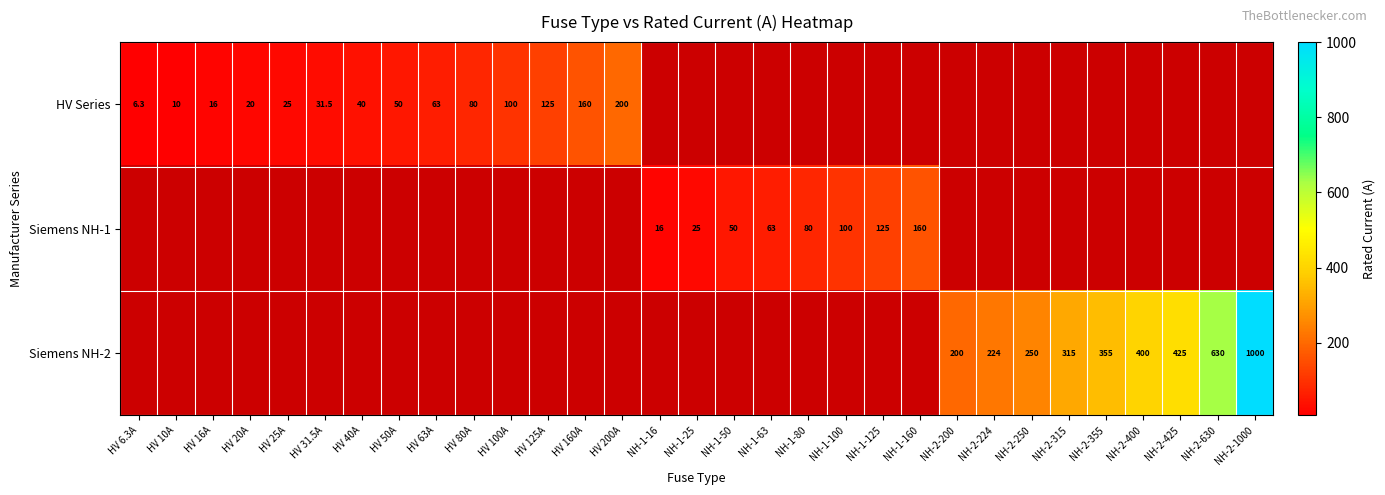

The value of HV Series at HV 6.3A is 6.3. True or false?

True